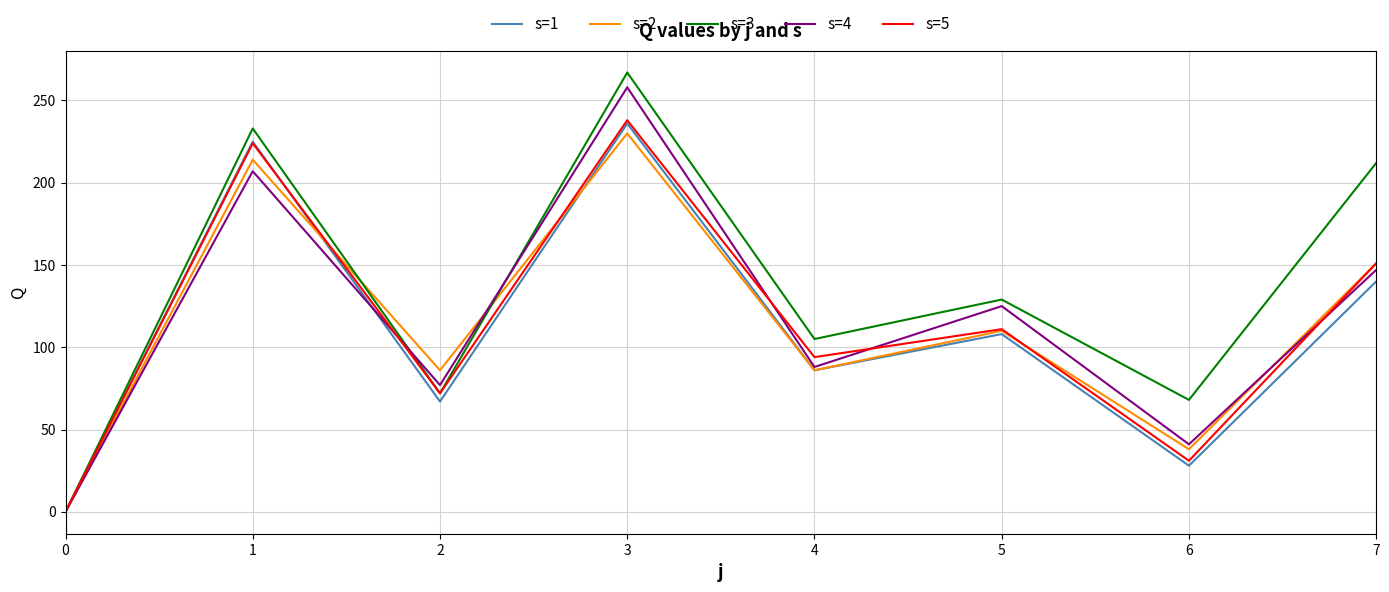

Reading left to right, extract all data points from this chart.

s=1: 0=0	1=225	2=67	3=236	4=86	5=108	6=28	7=140
s=2: 0=0	1=214	2=86	3=230	4=86	5=110	6=38	7=151
s=3: 0=0	1=233	2=72	3=267	4=105	5=129	6=68	7=212
s=4: 0=0	1=207	2=77	3=258	4=88	5=125	6=41	7=147
s=5: 0=0	1=224	2=72	3=238	4=94	5=111	6=31	7=151